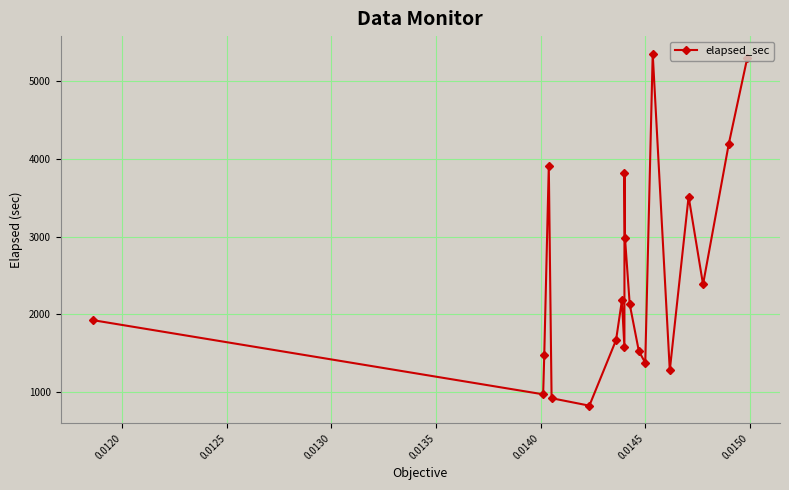

What is the value of the 14th point from the left?

1376.4